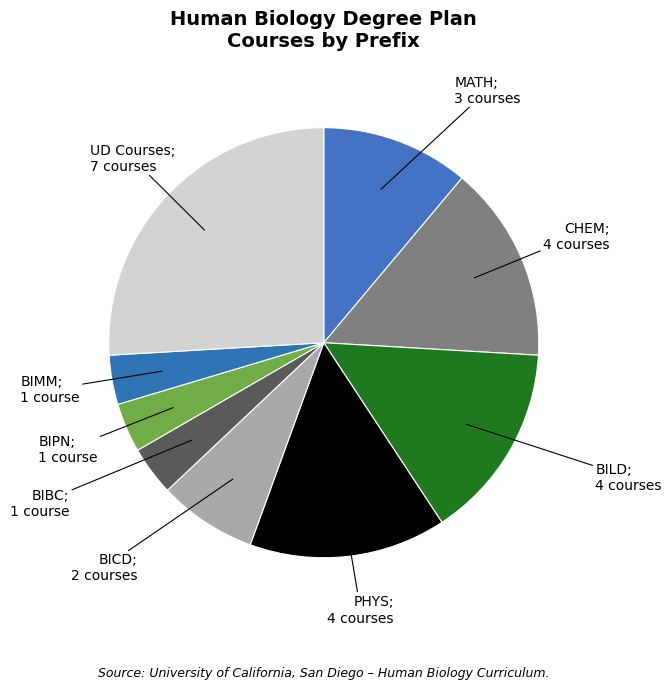

How many slices are in this pie chart?

9